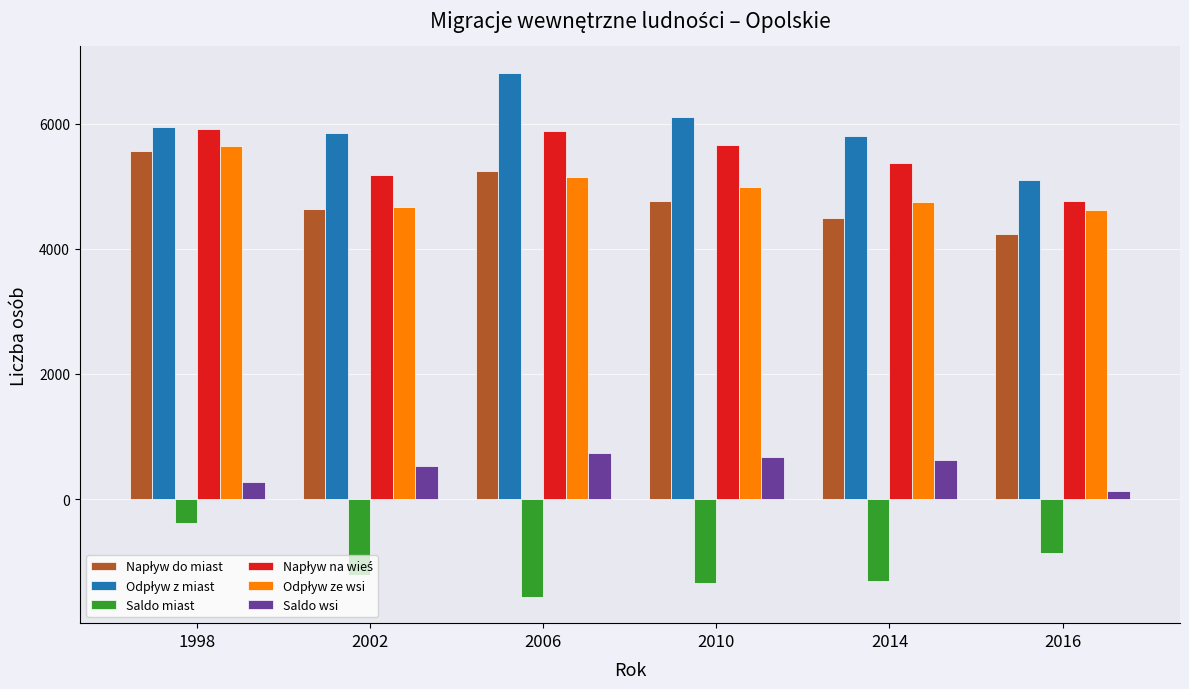

How many bars are there in each group?

6